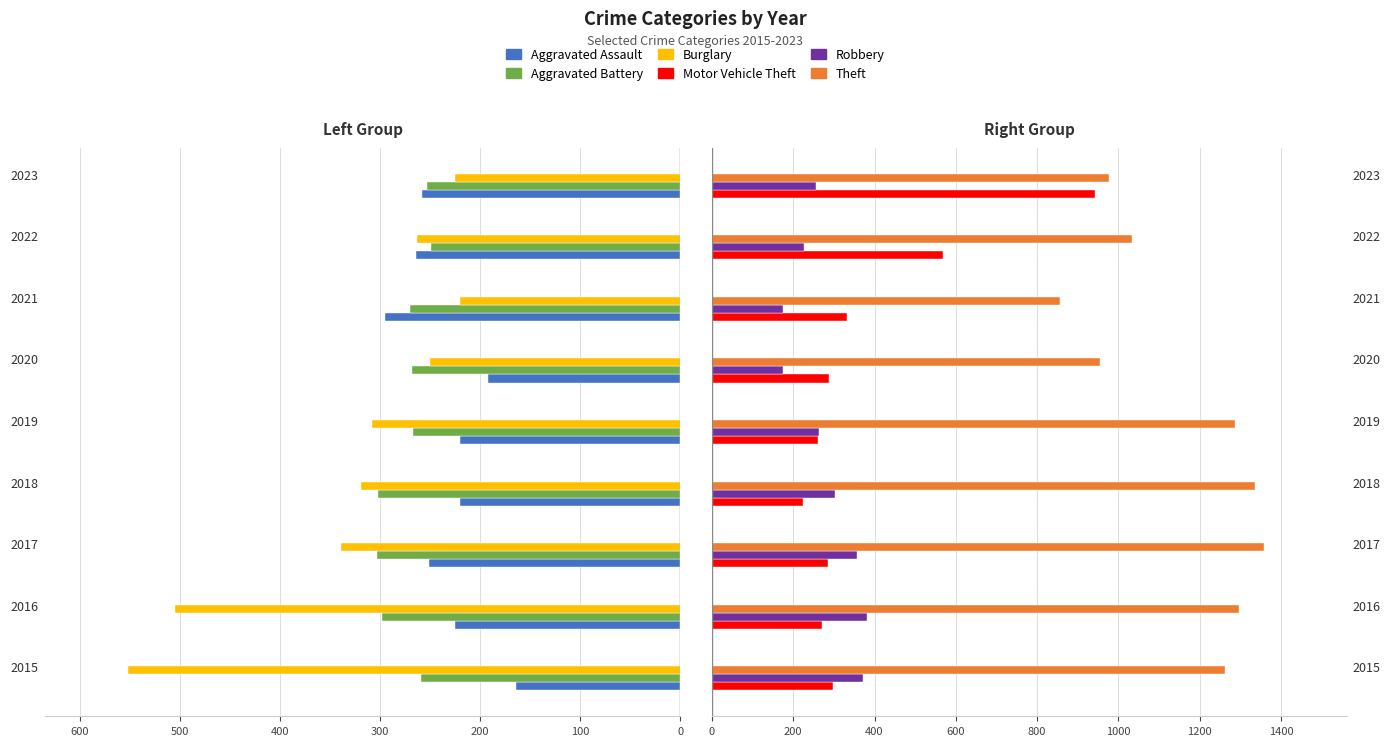

How many bars are there in total?

54